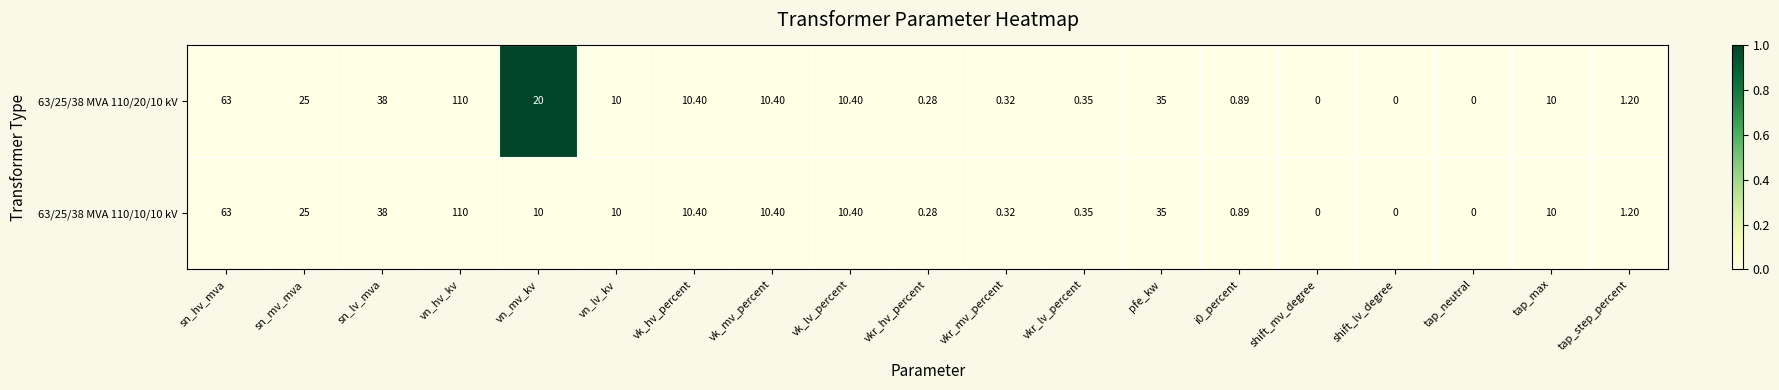

At which label does 63/25/38 MVA 110/10/10 kV first exceed 10?

sn_hv_mva